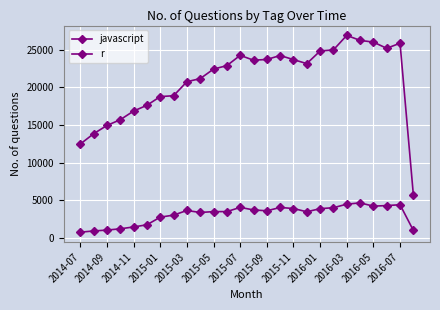

What is the sum of all javascript values?

544974